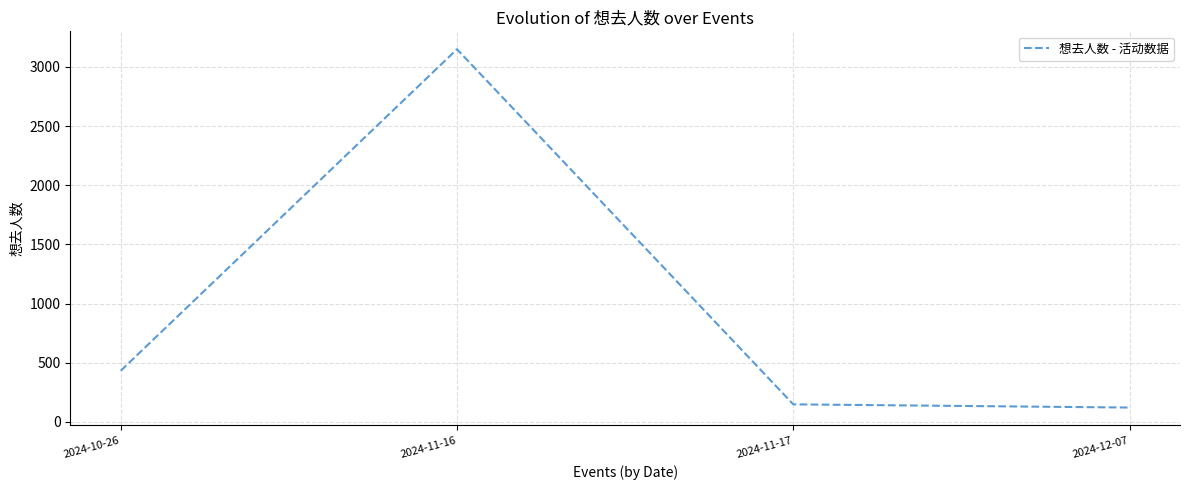

Where is the data nearest to the value 1635?

2024-10-26